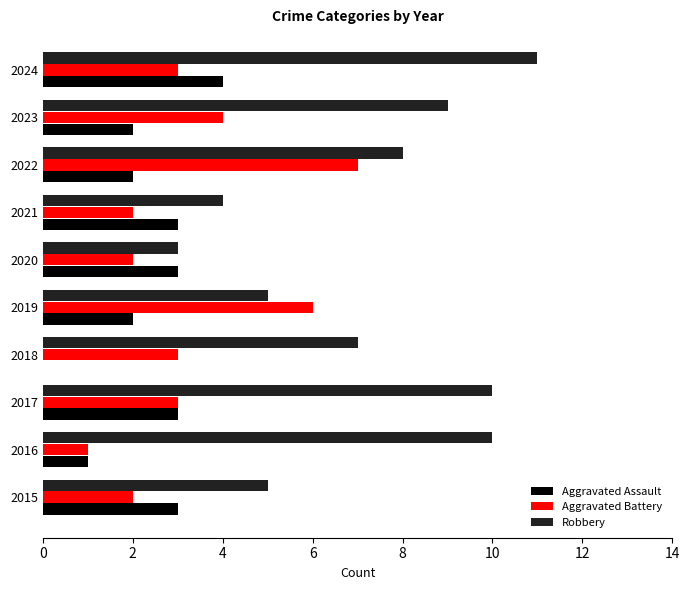

What is the maximum value shown in the chart?

11